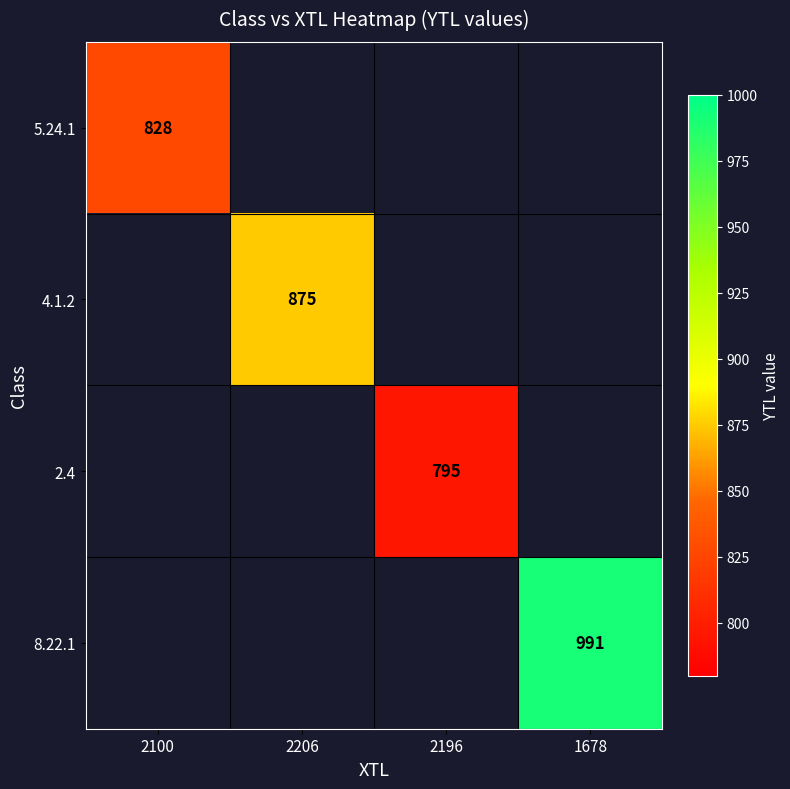

True or false: 4.1.2 has a value of 1301 at 2206.

False